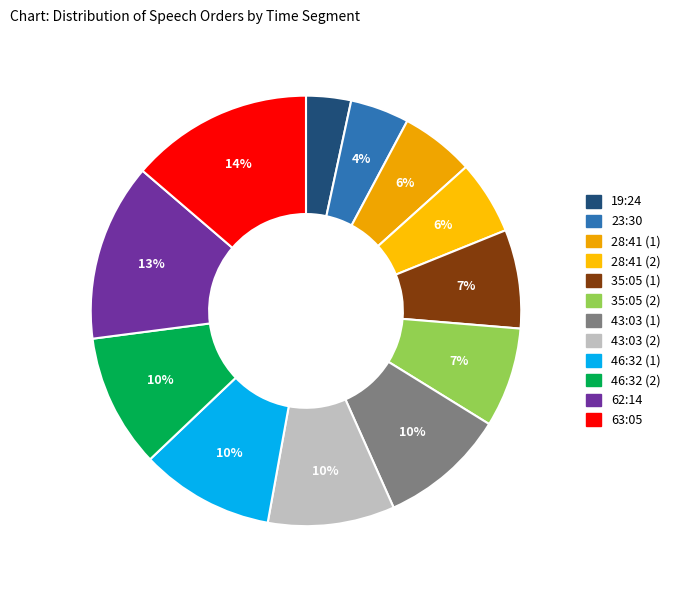

Does 43:03 (2) represent more than half of the total?

No